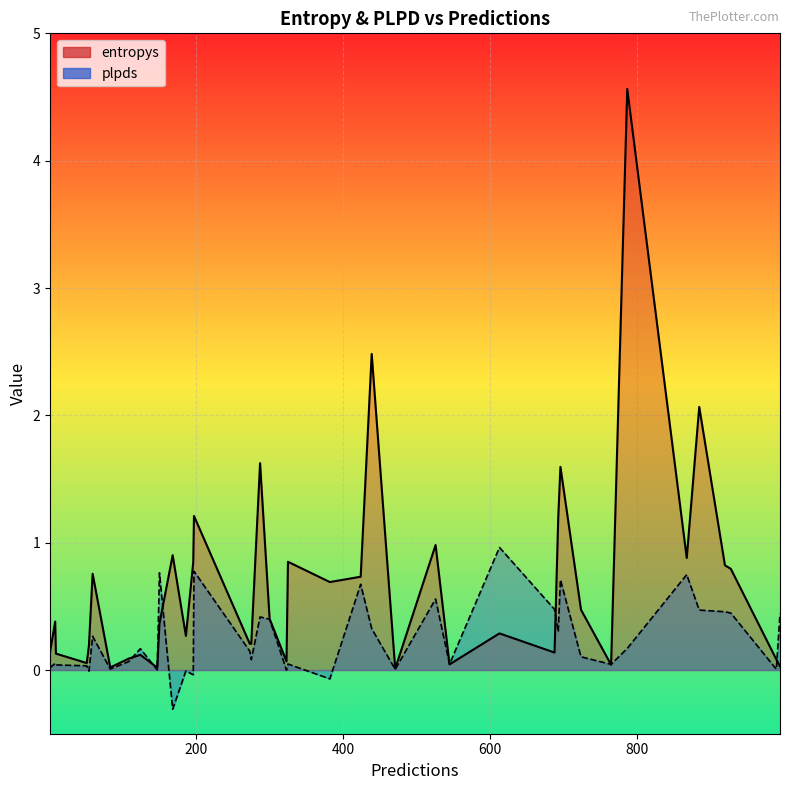

At which category does the chart reach its peak across all series?

787